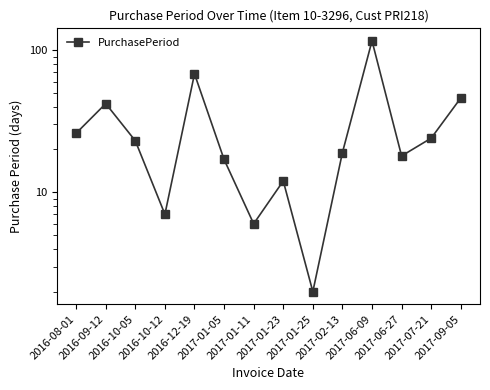

Does the chart display data point markers on the line(s)?

Yes